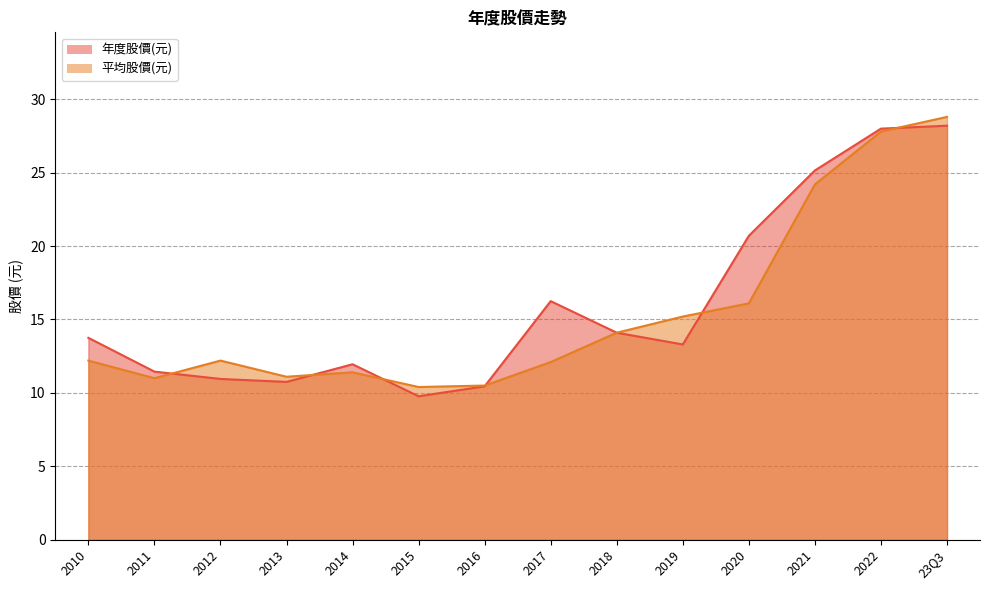

True or false: 平均股價(元) and 年度股價(元) intersect in this chart.

True